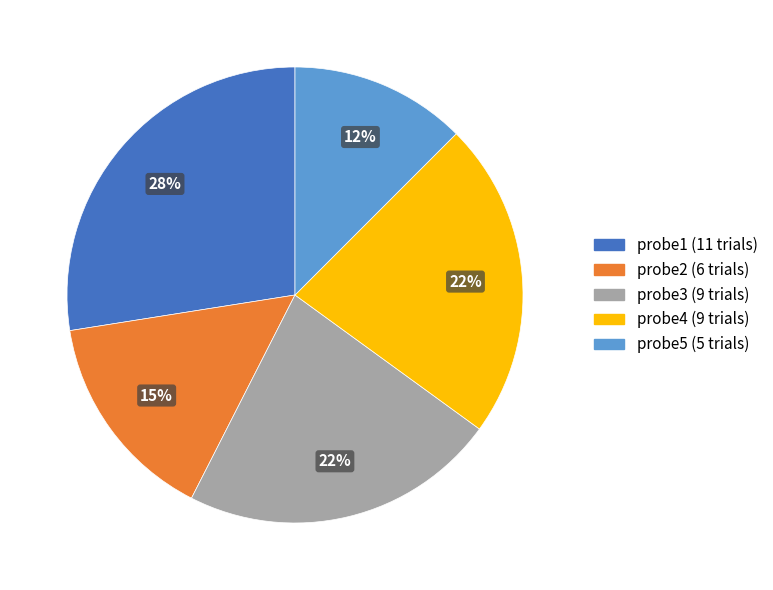

How many segments does this pie chart have?

5